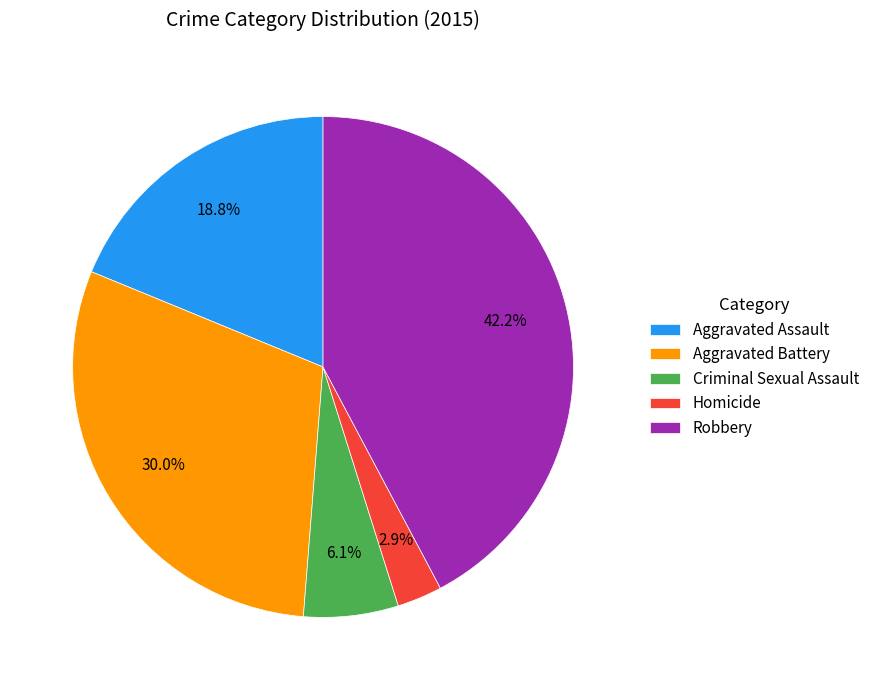

Rank the categories by value from lowest to highest.

Homicide, Criminal Sexual Assault, Aggravated Assault, Aggravated Battery, Robbery